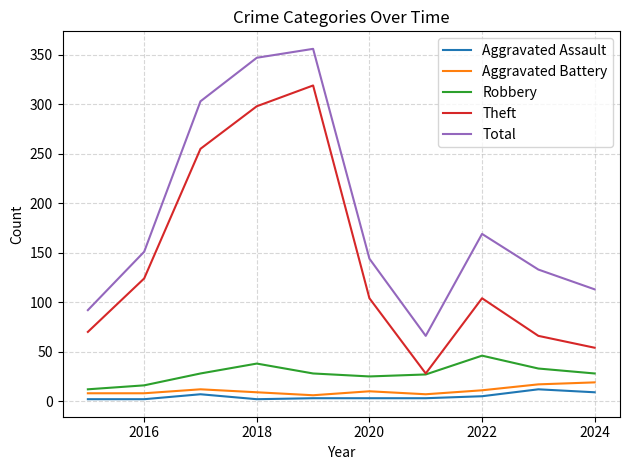

Which series has the largest total across all categories?

Total